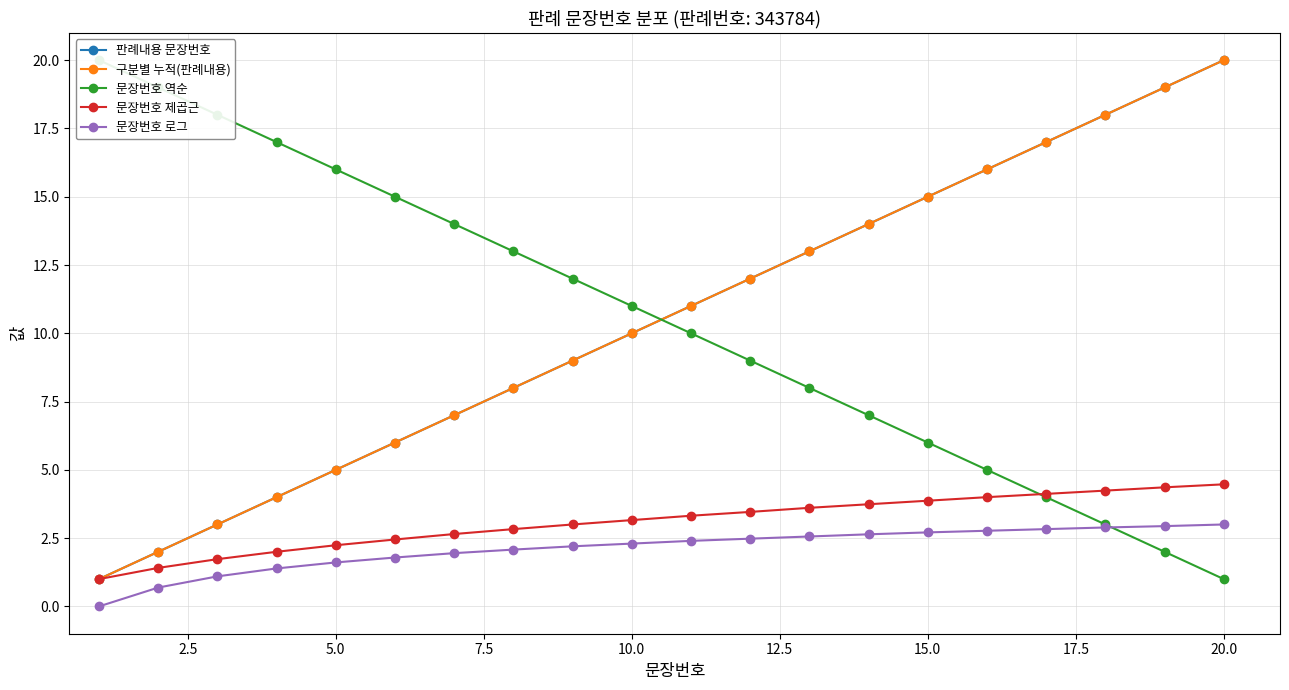

What is the maximum value shown in the chart?

20.0